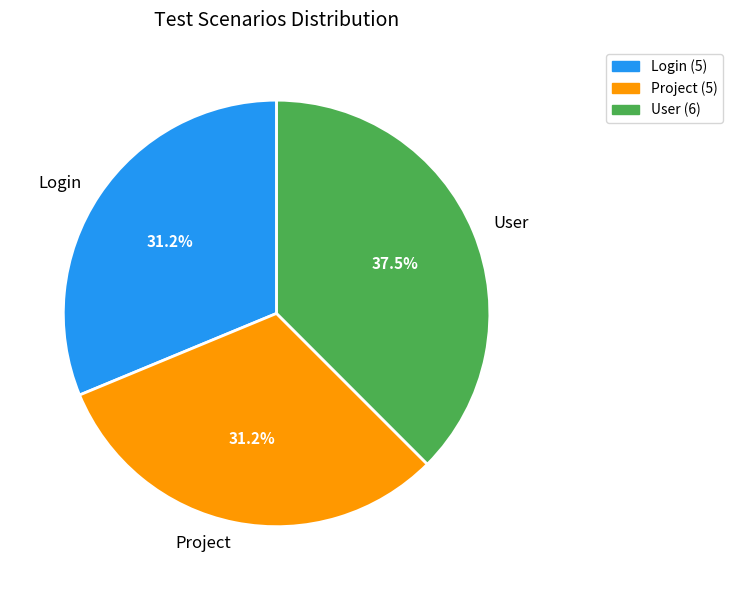

What is the ratio of the value at User to the value at Login?

1.2